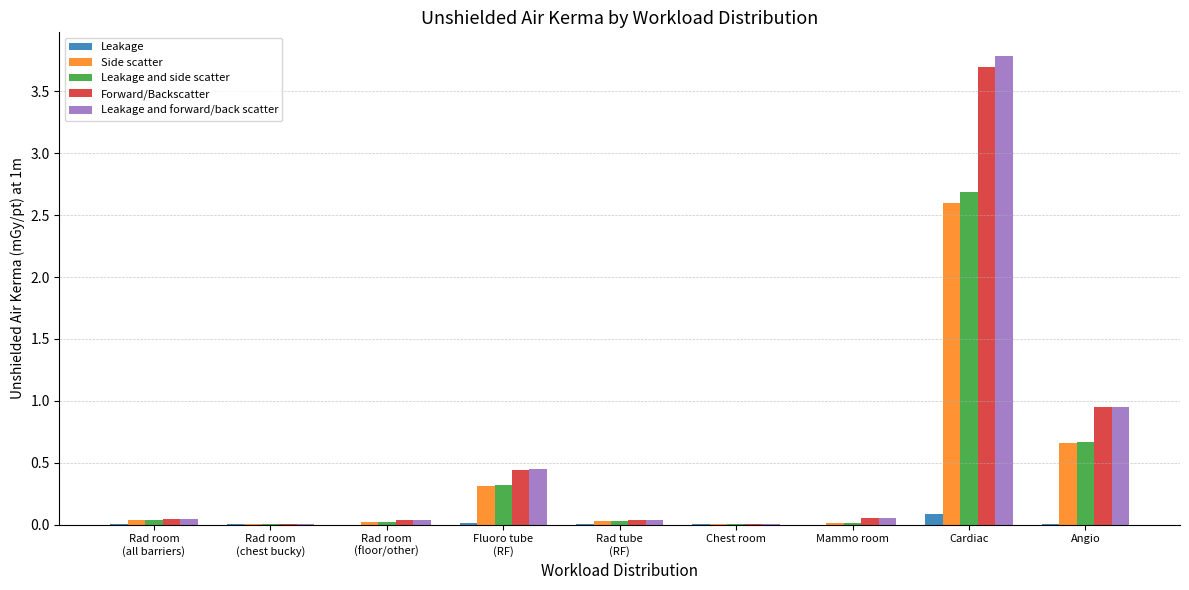

The Forward/Backscatter series shows 0.0 at Mammo room. True or false?

True